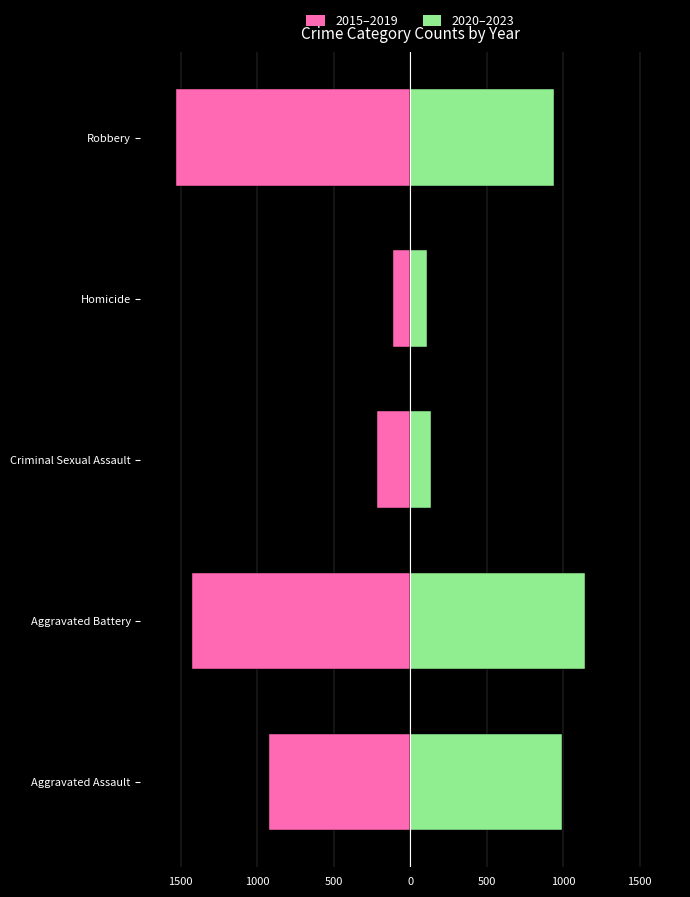

What is the difference between the highest and lowest values at Homicide?

224